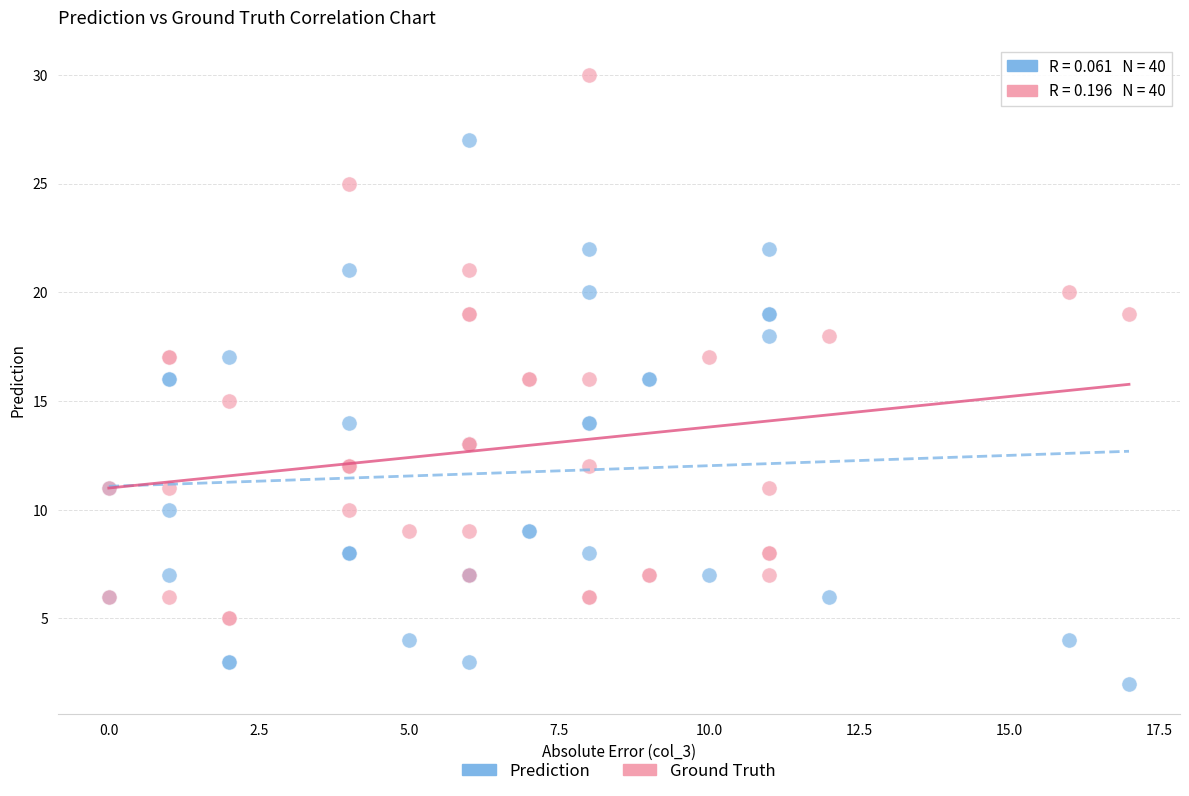

What is the X range (max minus min) for the scatter plot?

17